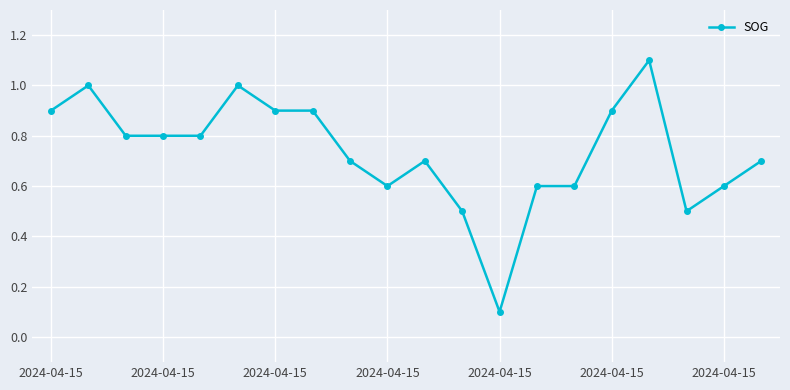

What is the value of the 7th point from the left?

0.9